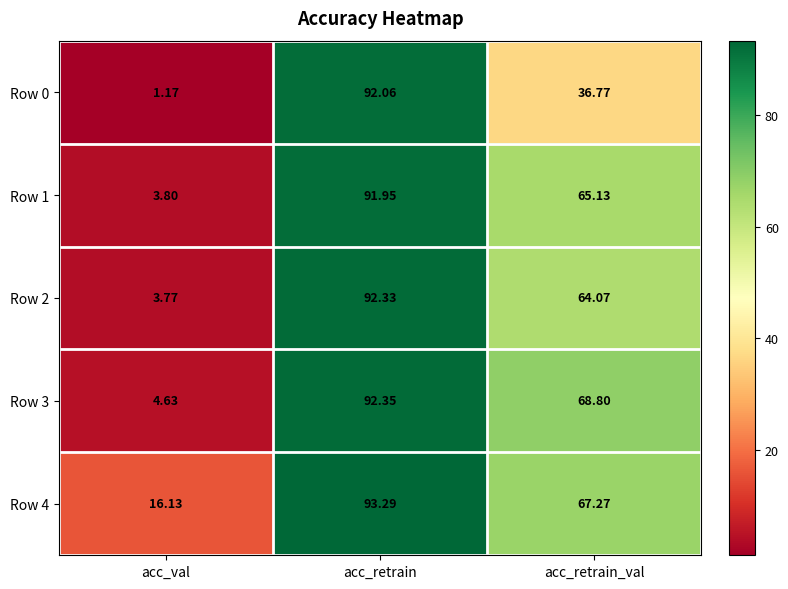

Where does the Row 0 series first go above 36?

acc_retrain